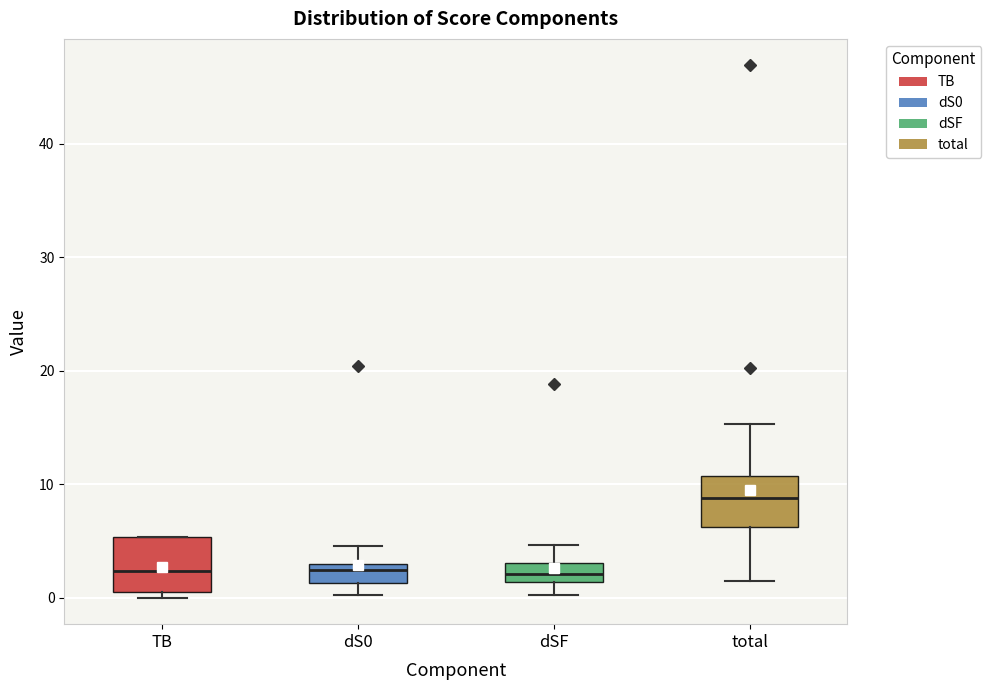

Reading left to right, read every box against the y-axis: the position of its median line, the range the box covers, and the ends of its whiskers. The values are not printed on the chart, so give them approximately, as read against the axis.

TB: median 2, box 1 to 5, whiskers 0 to 5
dS0: median 2, box 1 to 3, whiskers 0 to 5
dSF: median 2, box 1 to 3, whiskers 0 to 5
total: median 9, box 6 to 11, whiskers 1 to 15